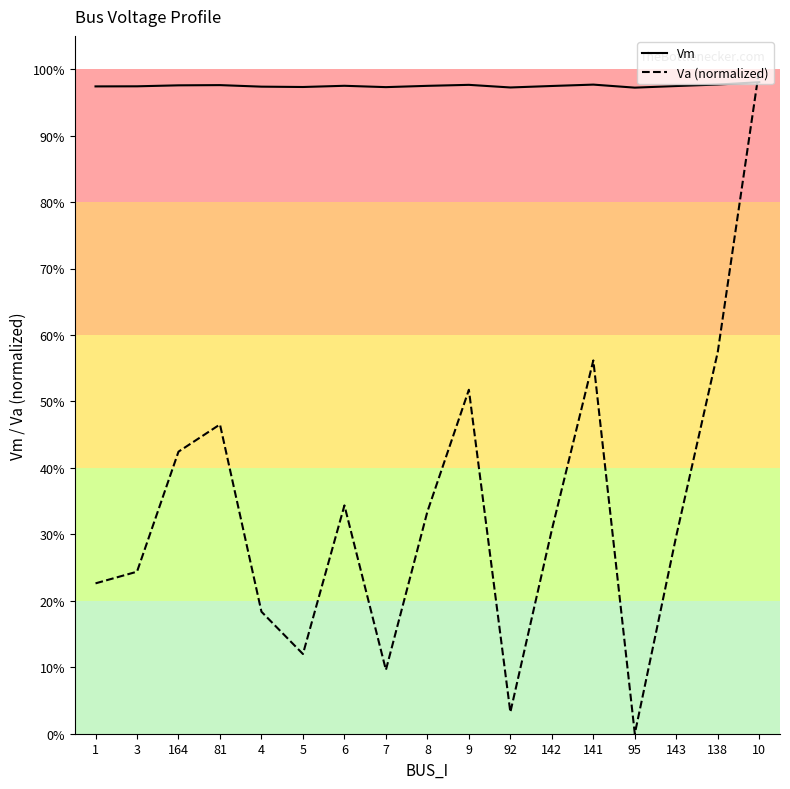

What is the sum of all Vm values?

16.6